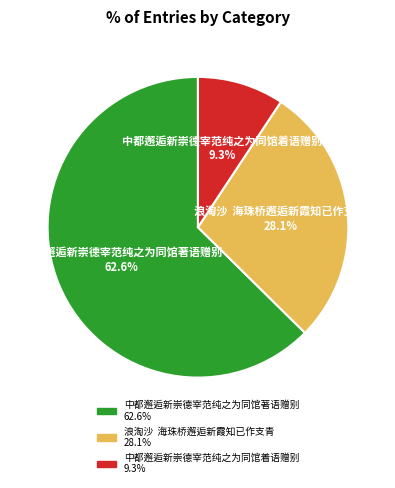

Rank the categories by value from lowest to highest.

中都邂逅新崇德宰范纯之为同馆着语赠别, 浪淘沙 海珠桥邂逅新霞知已作支青, 中都邂逅新崇德宰范纯之为同馆著语赠别